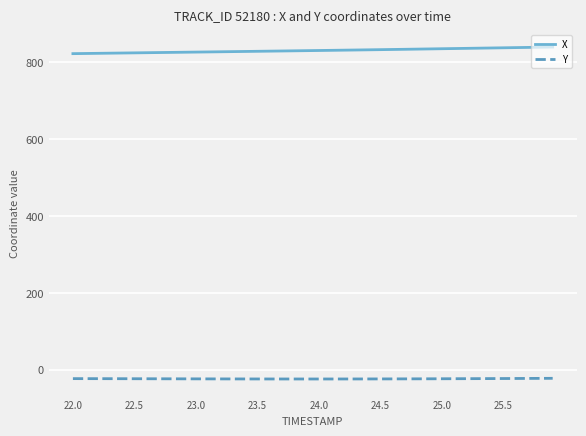

Which series has the largest total across all categories?

X